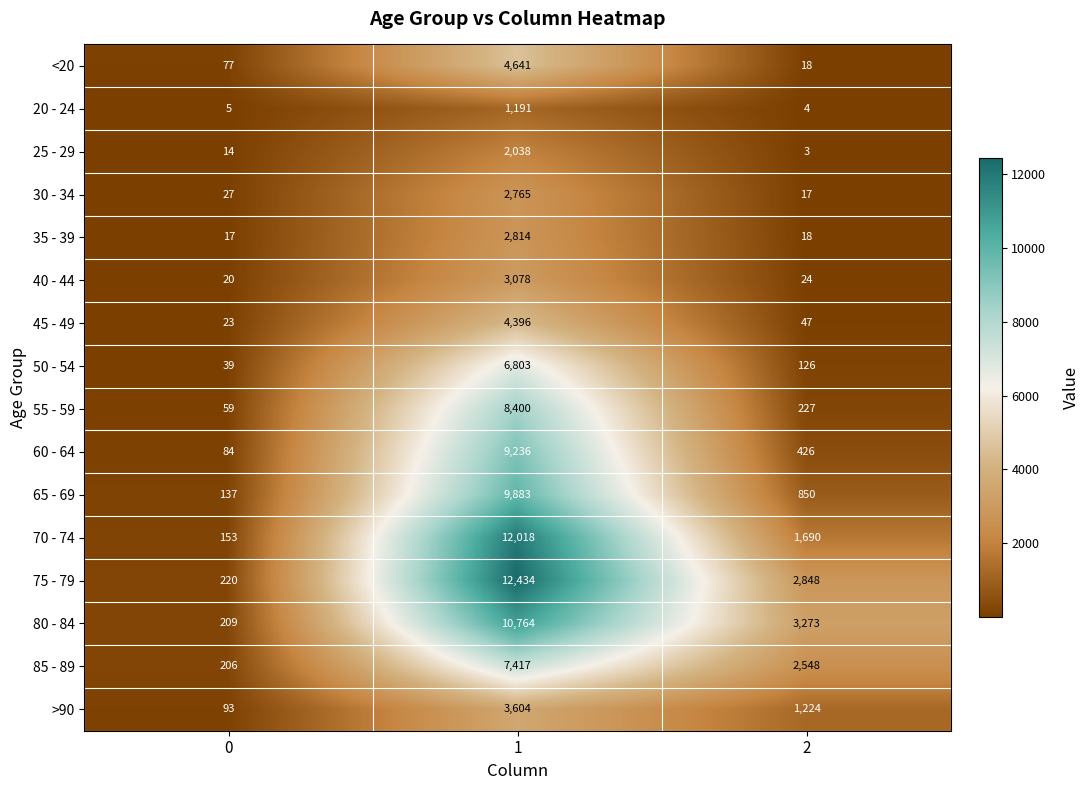

True or false: 25 - 29 has a value of 2038 at 1.

True